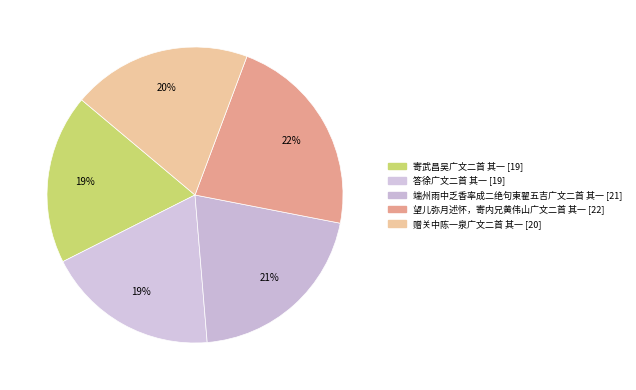

To the nearest percent, what is the combined percentage of 赠关中陈一泉广文二首 其一 and 望儿弥月述怀，寄内兄黄伟山广文二首 其一?

42%